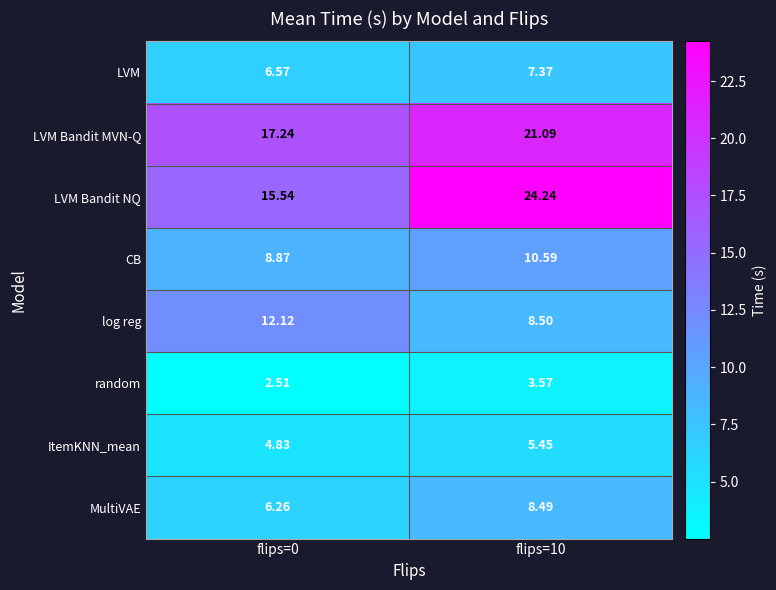

Is the value of CB at flips=10 greater than the value of ItemKNN_mean at flips=10?

Yes